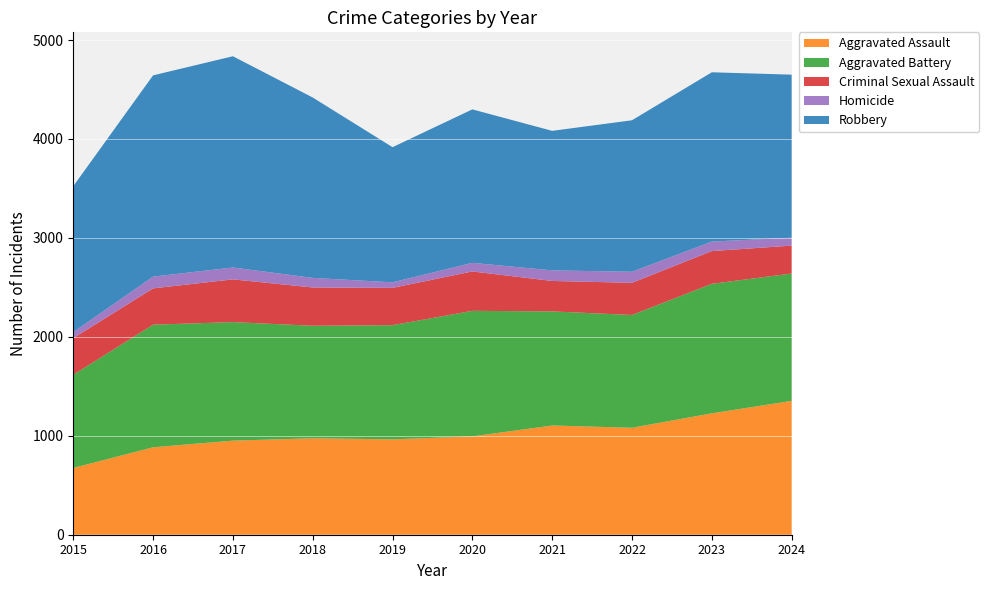

Reading left to right, list all the values displayed in this chart.

Aggravated Assault: 675	884	951	975	964	994	1104	1081	1227	1353
Aggravated Battery: 942	1239	1198	1137	1154	1269	1153	1140	1309	1287
Criminal Sexual Assault: 370	367	432	387	377	398	308	325	331	282
Homicide: 61	119	120	97	56	87	107	112	96	80
Robbery: 1475	2034	2135	1823	1366	1551	1410	1531	1711	1648